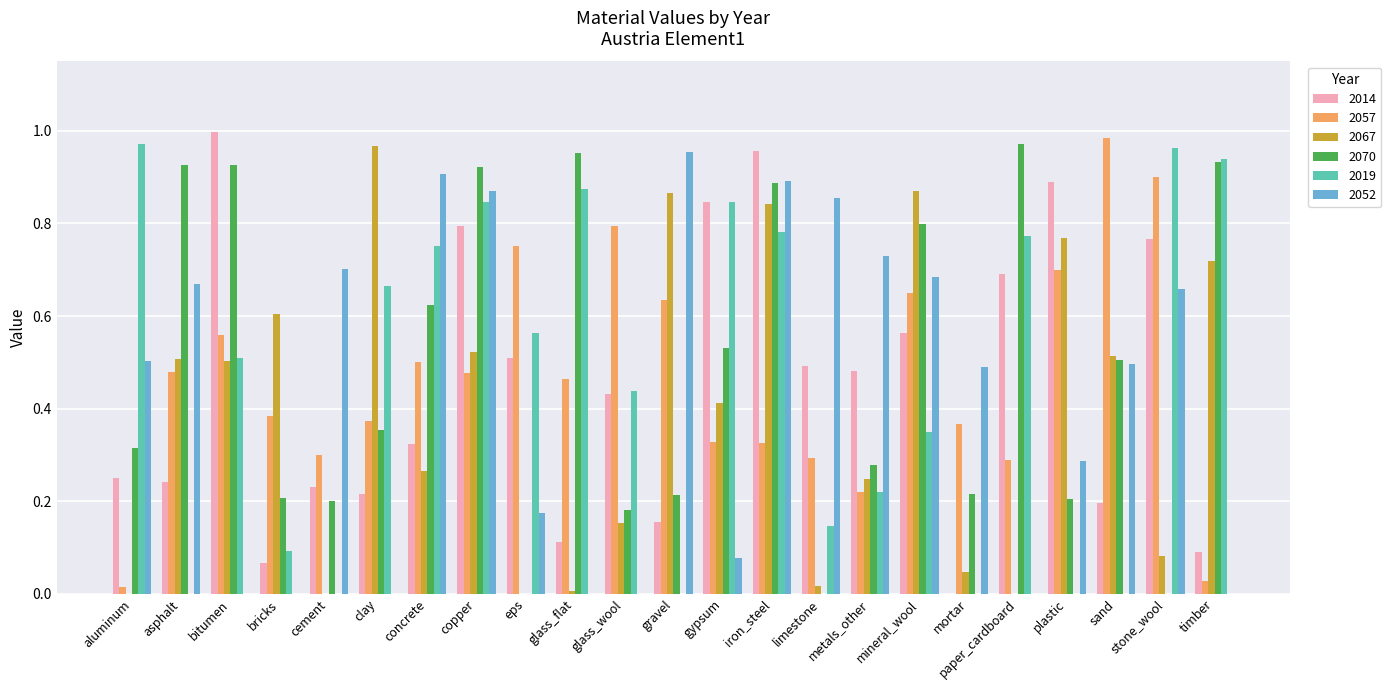

At which category is the sum across all series the highest?

iron_steel